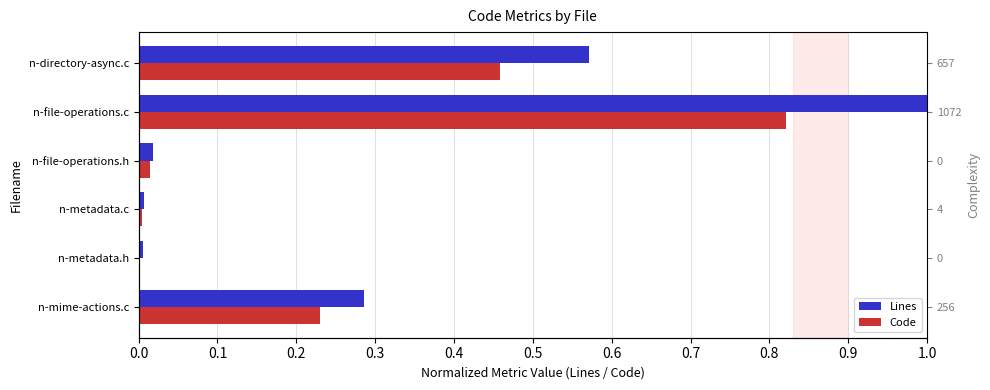

Which series has the widest spread of values?

Lines